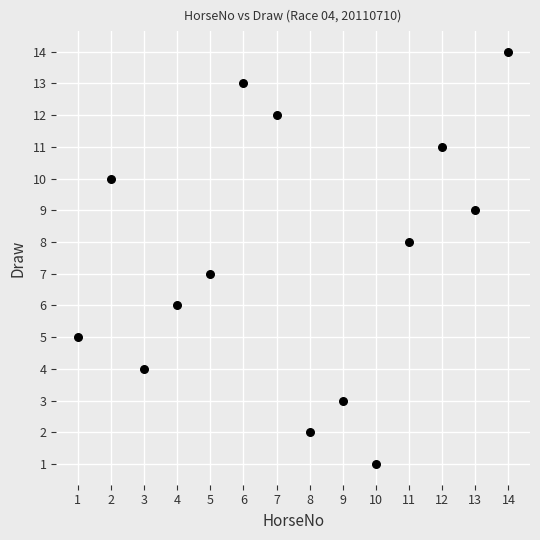

What is the range of X values (max minus min)?

13